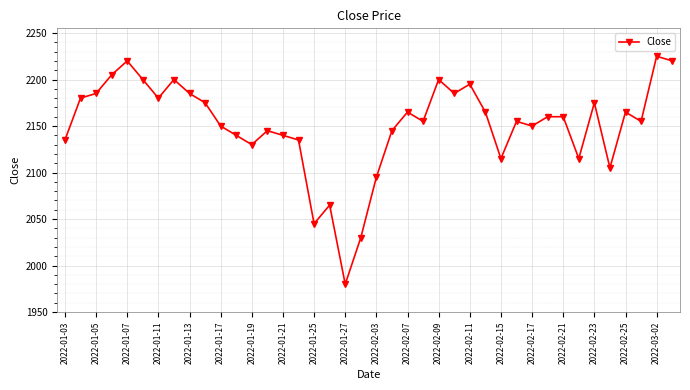

What is the difference between the second highest and minimum values?

240